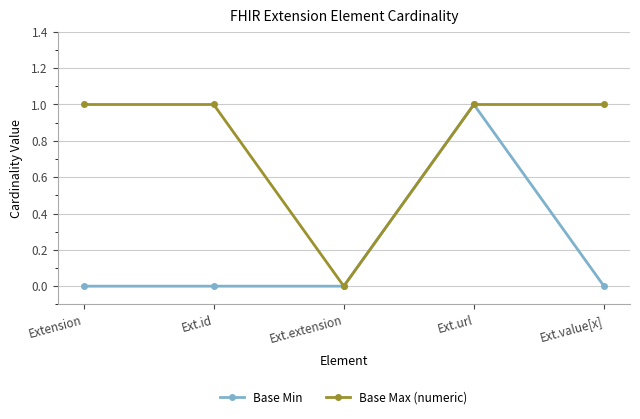

True or false: Base Max (numeric) has more than 2 points higher than both neighbors.

False